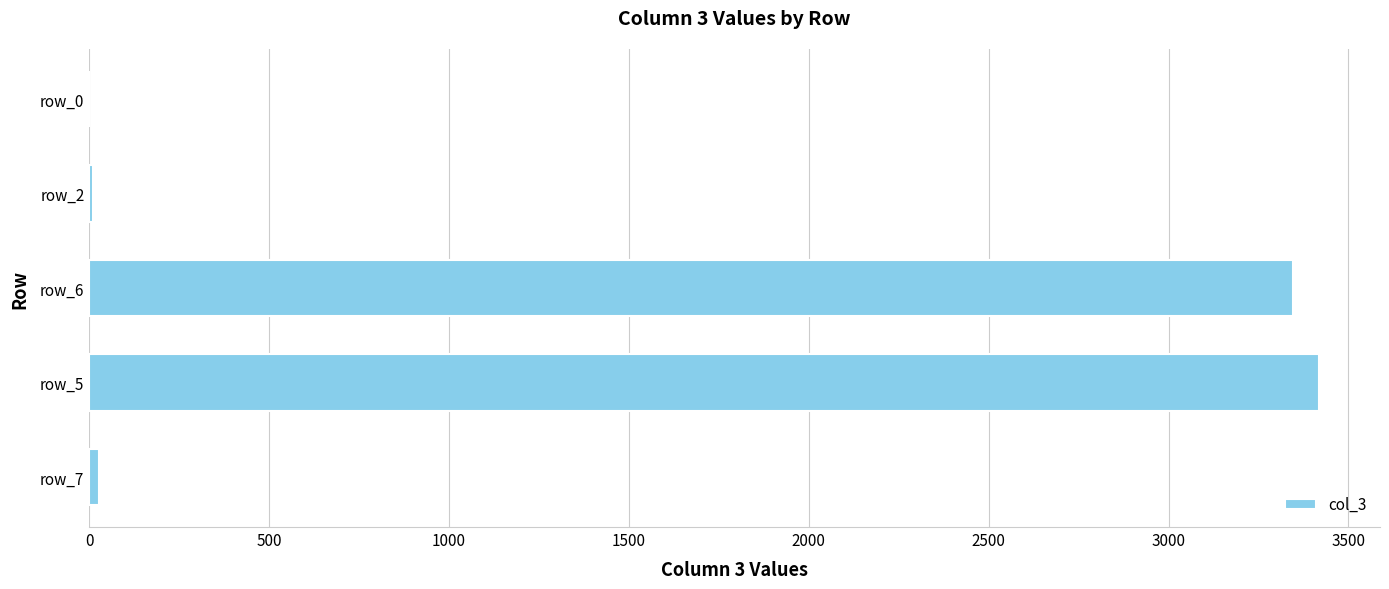

Count the number of data series in this chart.

1